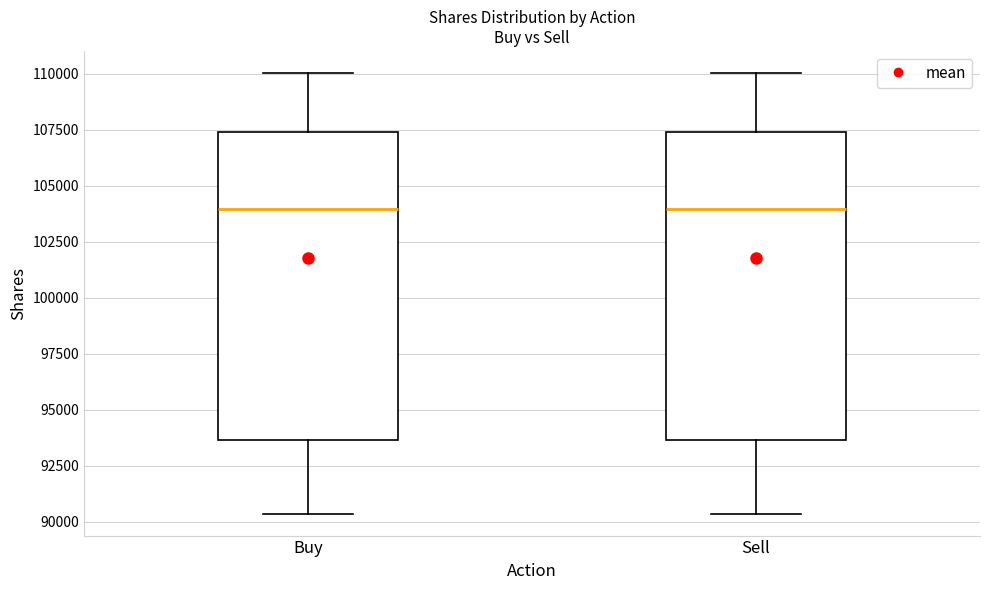

Where does the lower whisker of the box for Sell end on the y-axis? The values are not printed on the chart, so give them approximately, as read against the axis.

90500